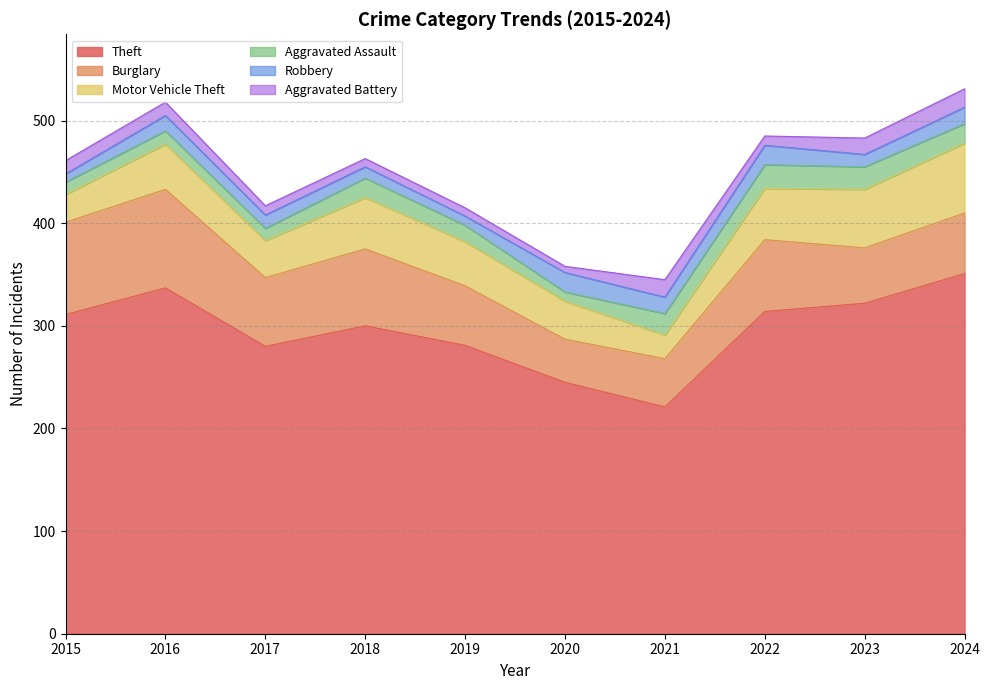

At which category is the sum across all series the highest?

2024